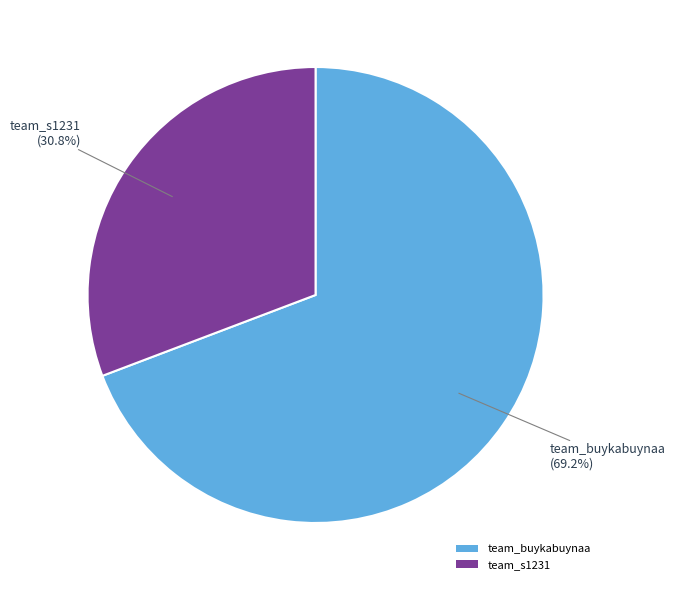

Count the number of slices in the pie.

2